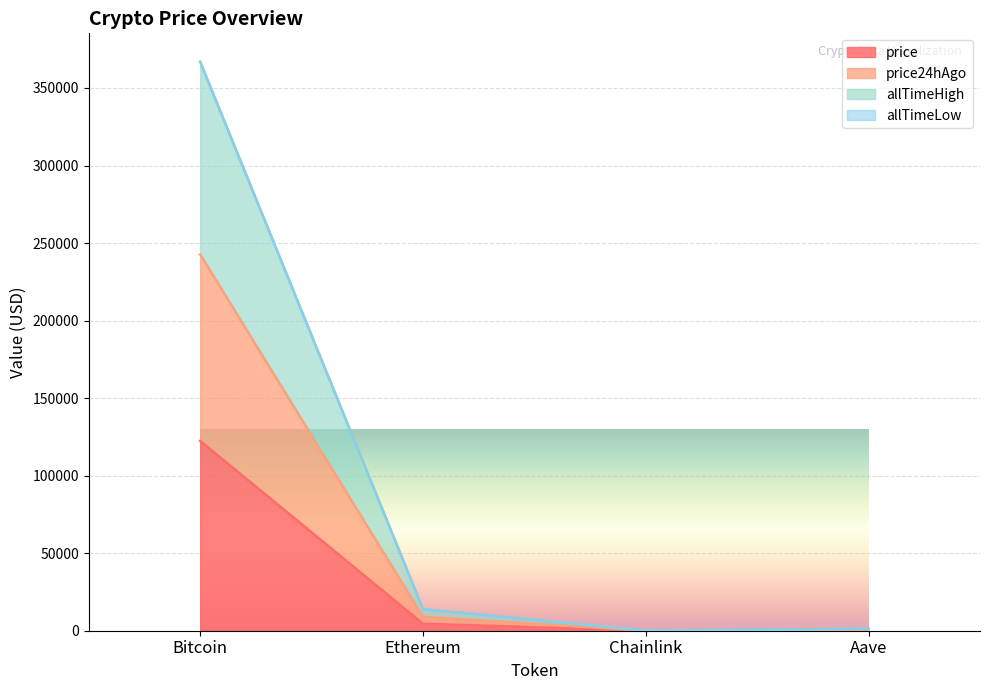

Is the value of price24hAgo at Aave greater than the value of price at Ethereum?

No